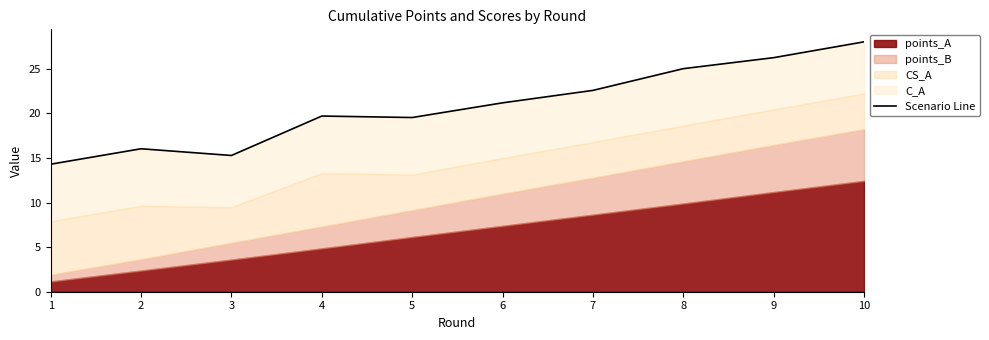

What is the greatest value displayed?

28.0